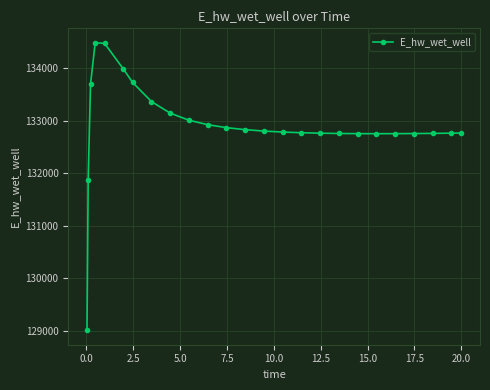

What is the minimum value shown in the chart?

129014.5